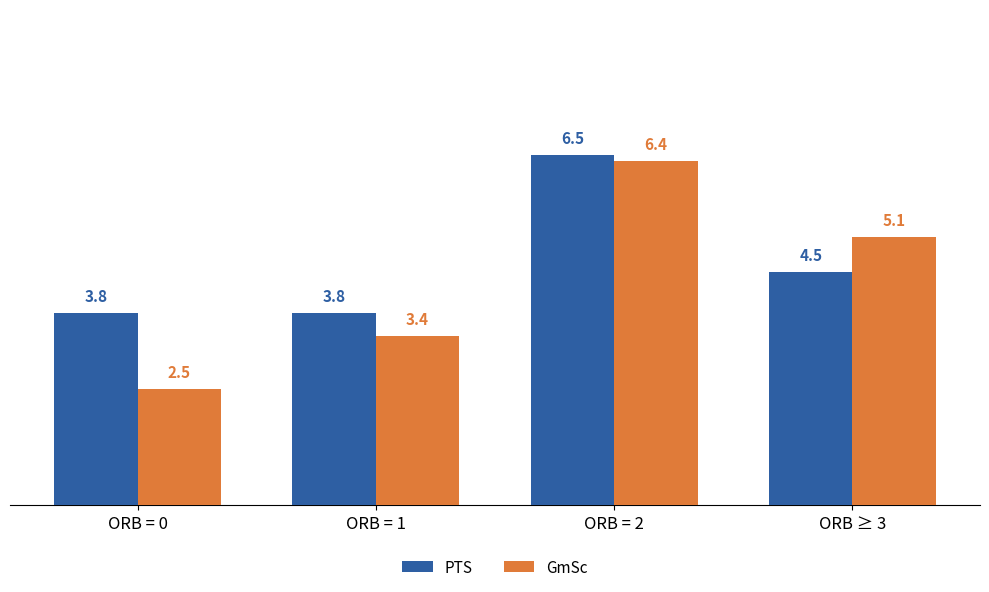

At which label does PTS first exceed 4?

ORB = 2